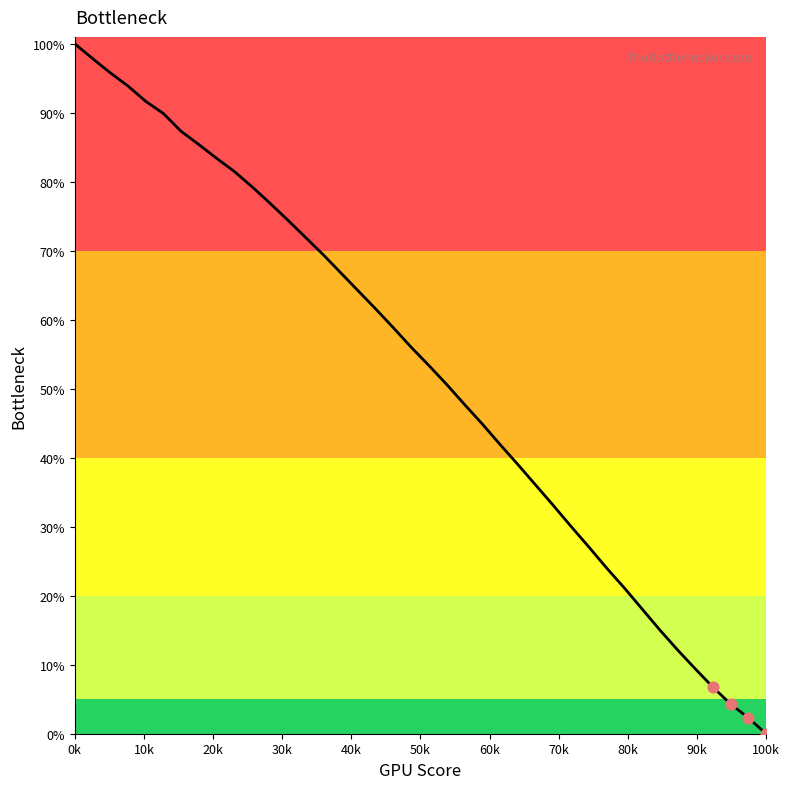

What is the maximum value shown in the chart?

100.0